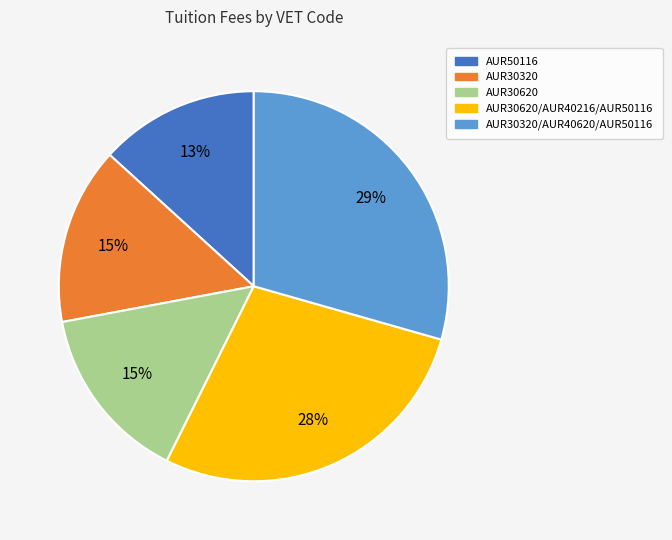

How many slices are in this pie chart?

5